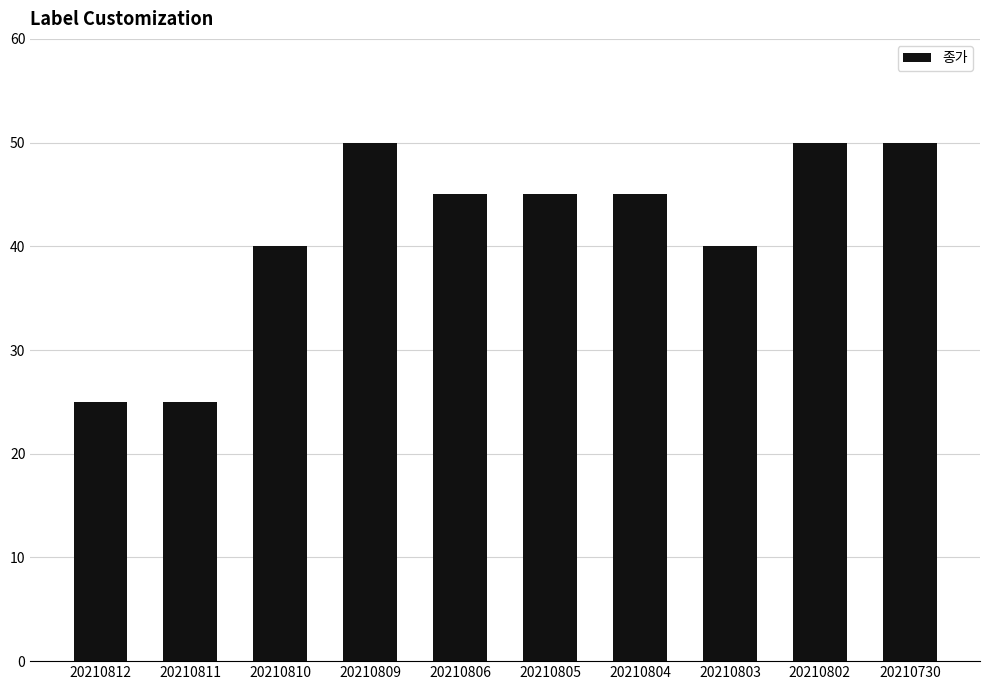

What is the value of the 7th bar from the left?

45